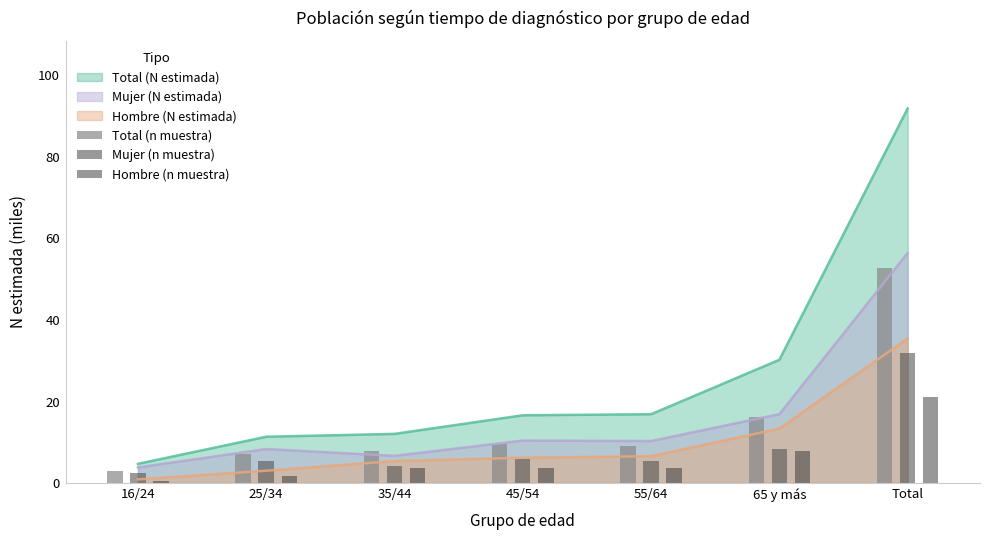

The value of Mujer (N estimada) at 45/54 is 13.9. True or false?

False